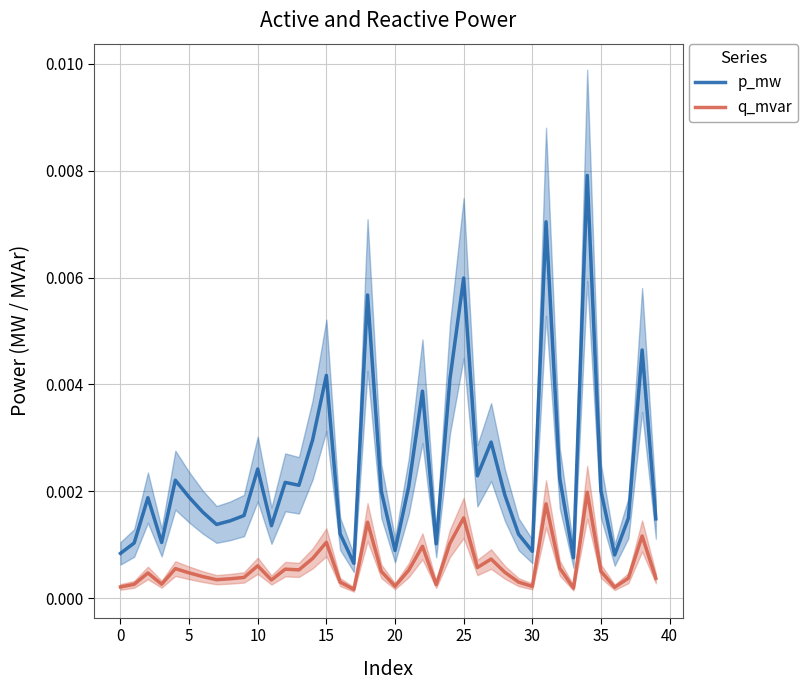

What are all the series names shown in the legend?

p_mw, q_mvar